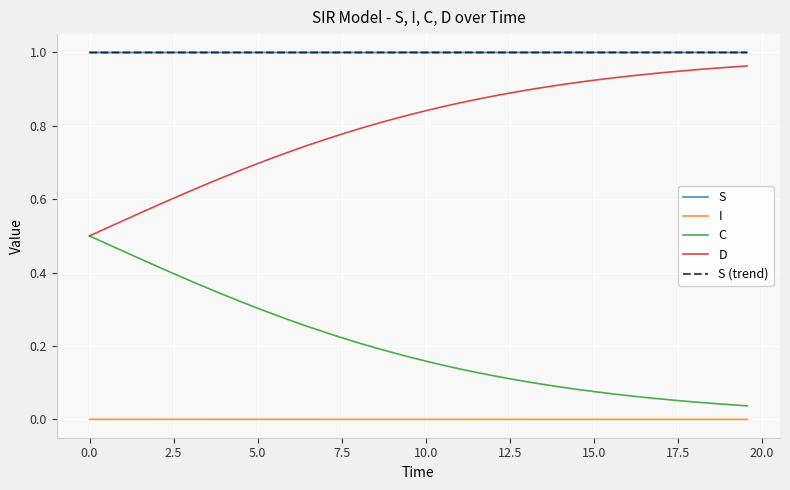

True or false: I and D intersect in this chart.

False